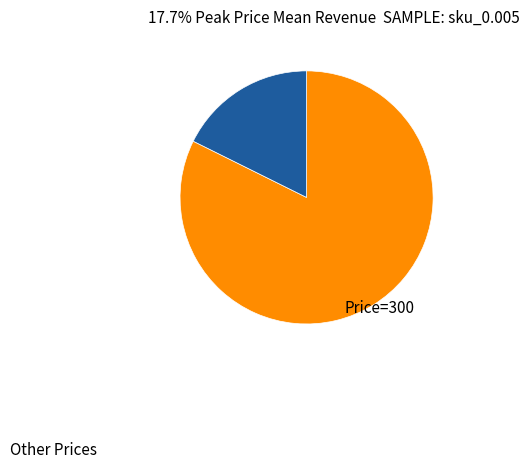

Is there any slice that represents more than half of the pie?

Yes